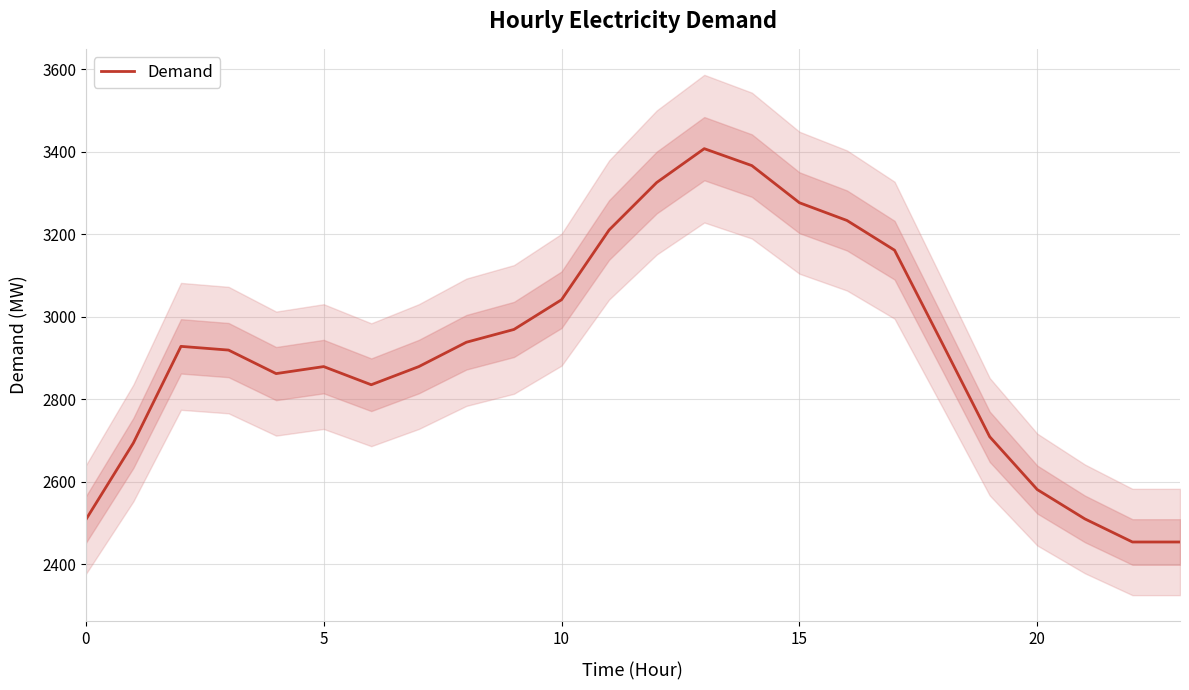

Does the chart display data point markers on the line(s)?

No